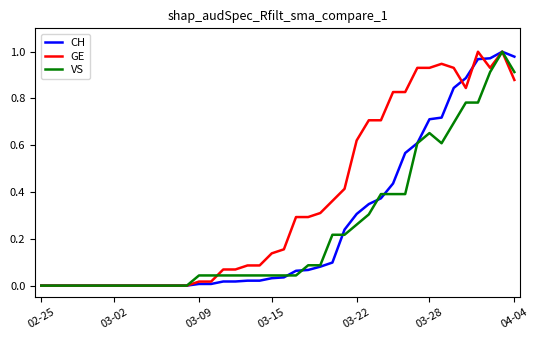

Which series has the largest total across all categories?

GE